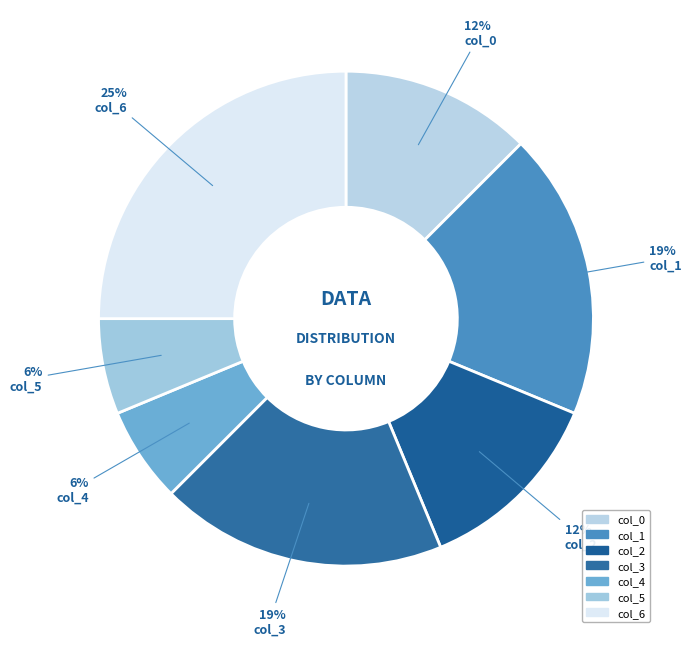

Does col_0 account for over 50% of the chart?

No